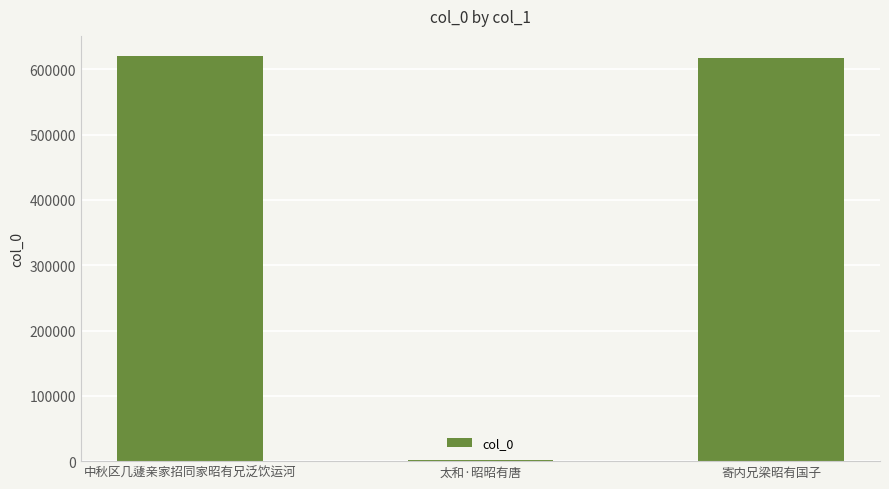

True or false: the data shows 300089 at 寄内兄梁昭有国子.

False